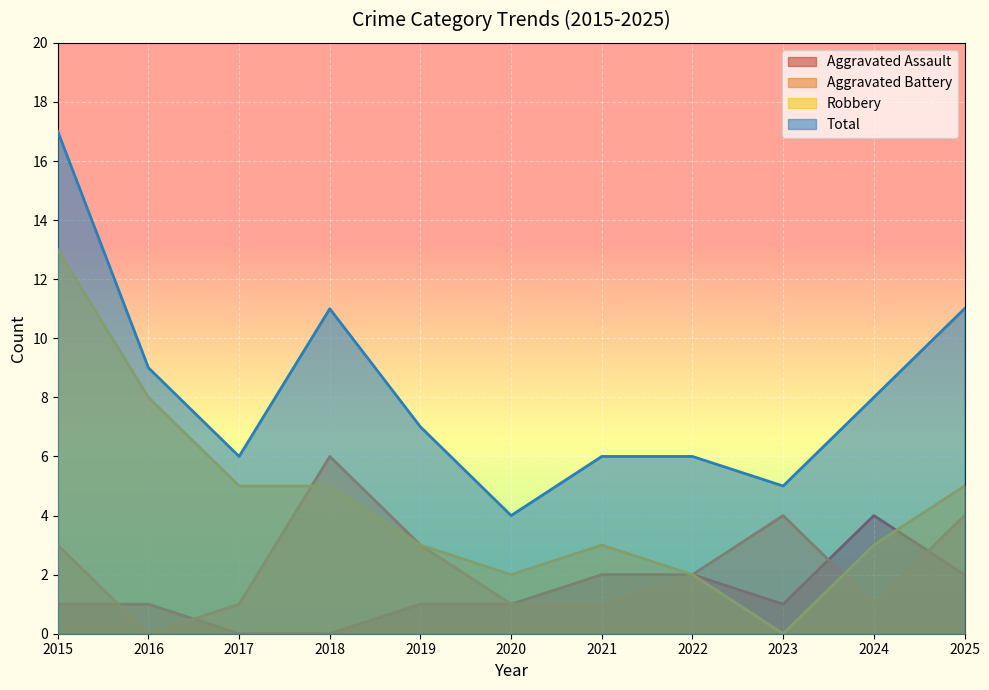

True or false: Aggravated Assault has more than 2 points higher than both neighbors.

False